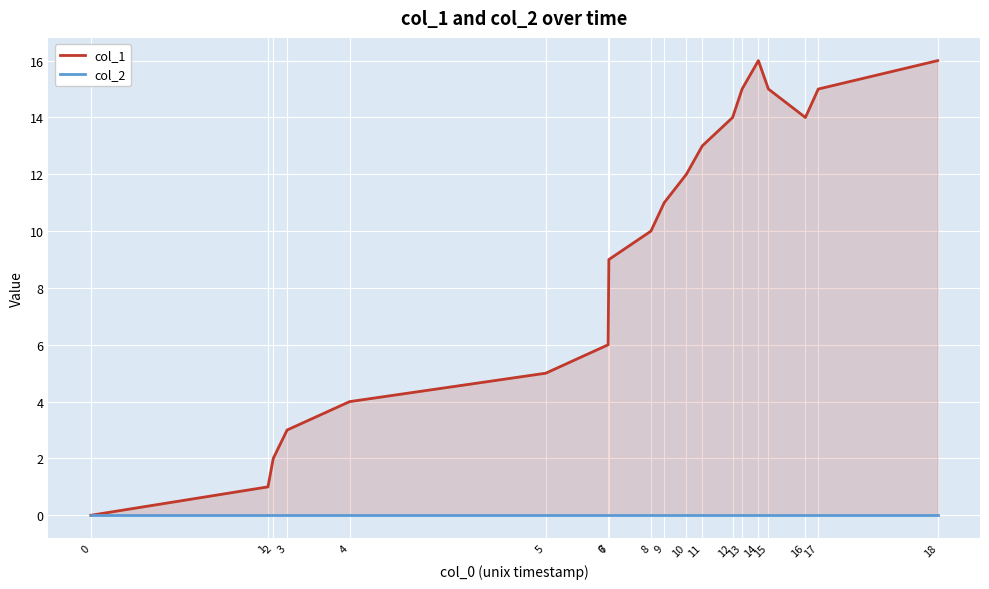

Where does the col_1 series first go above 11?

10